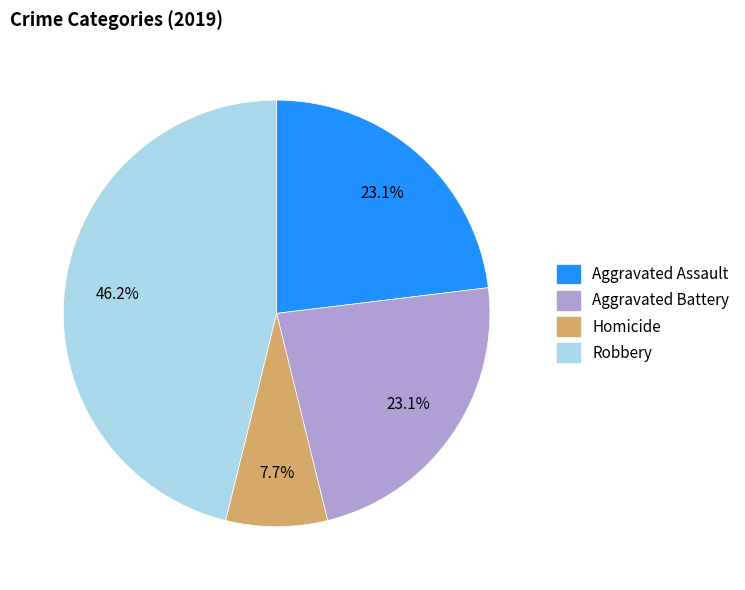

Is there a majority slice in this chart?

No